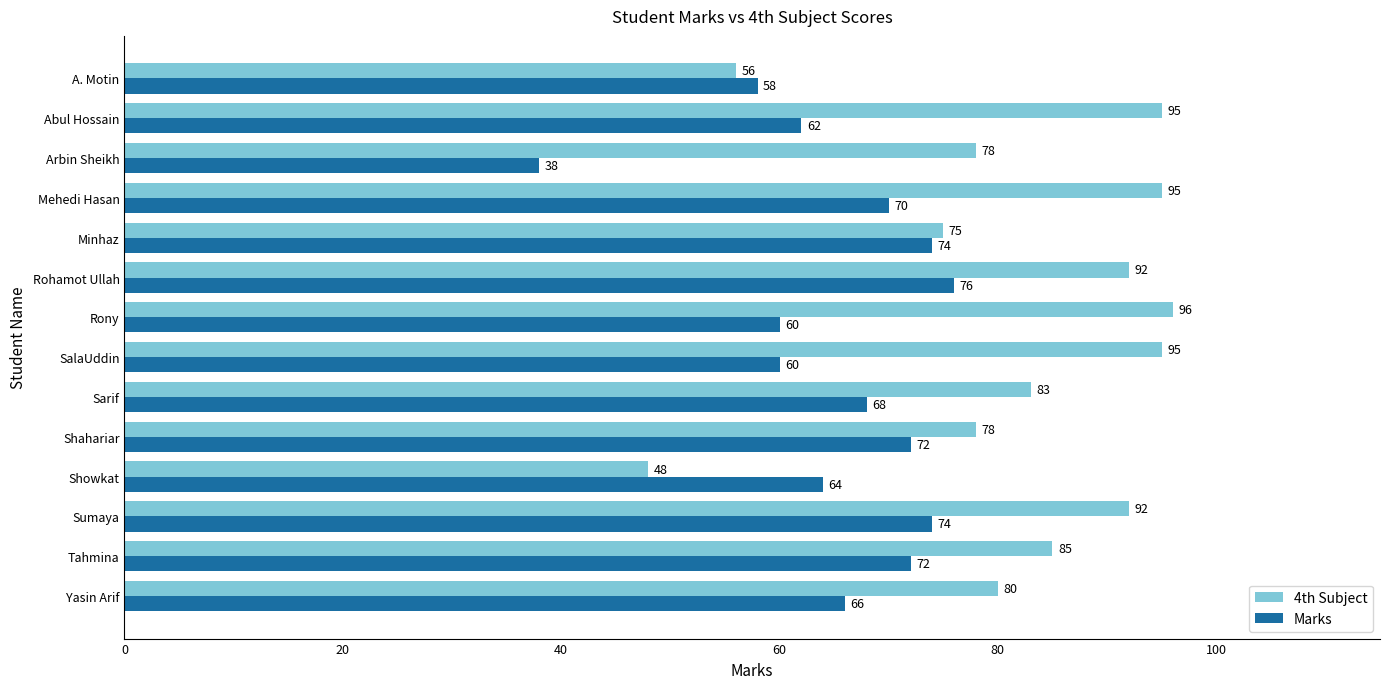

What is the approximate value of 4th Subject at Rohamot Ullah?

92